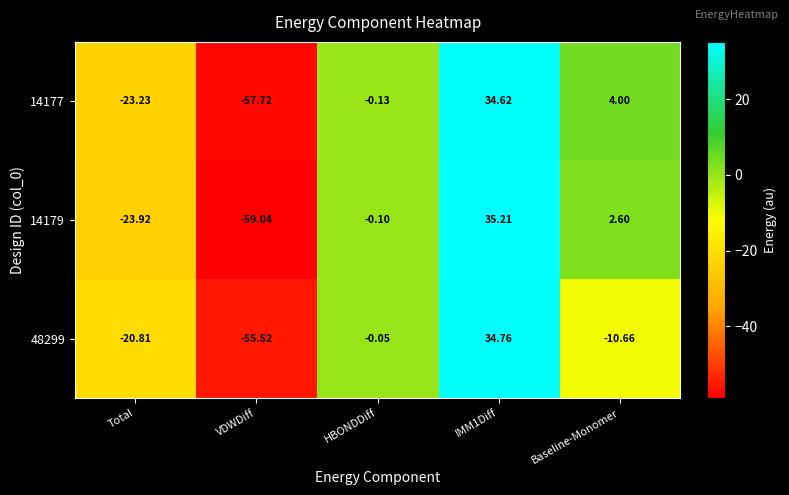

What is the greatest value displayed?

35.2